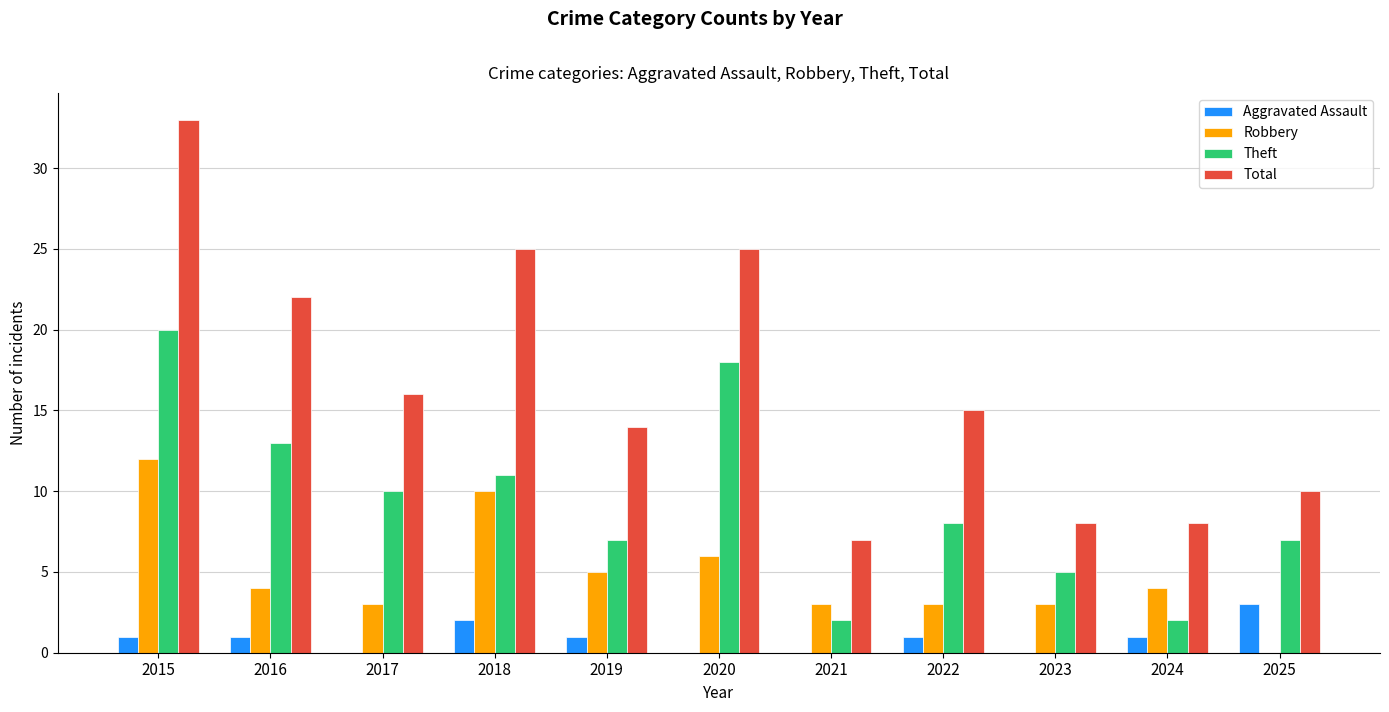

How many distinct data groups are displayed?

4